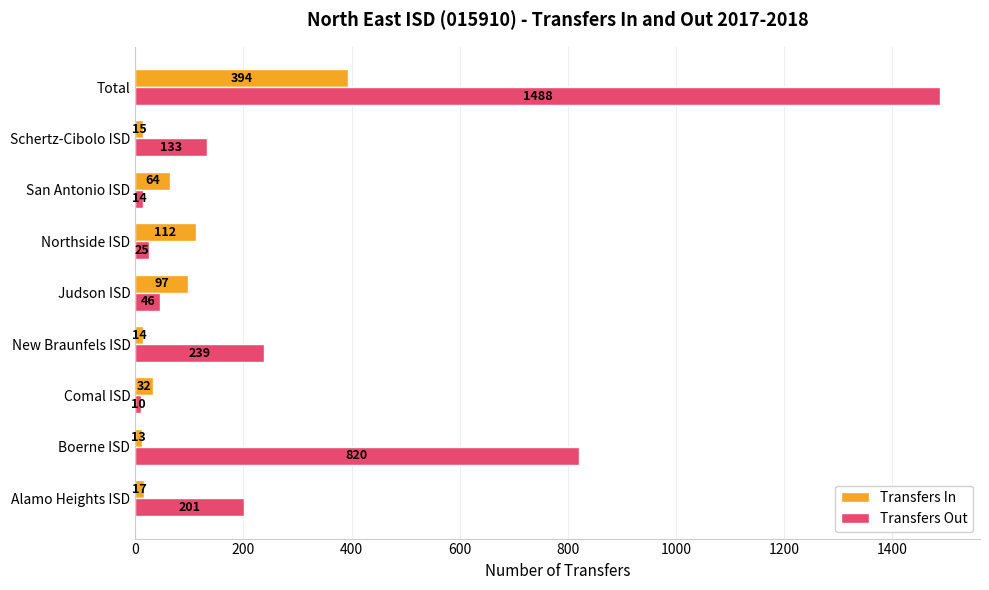

Rank the categories by Transfers Out value from highest to lowest.

Total, Boerne ISD, New Braunfels ISD, Alamo Heights ISD, Schertz-Cibolo ISD, Judson ISD, Northside ISD, San Antonio ISD, Comal ISD